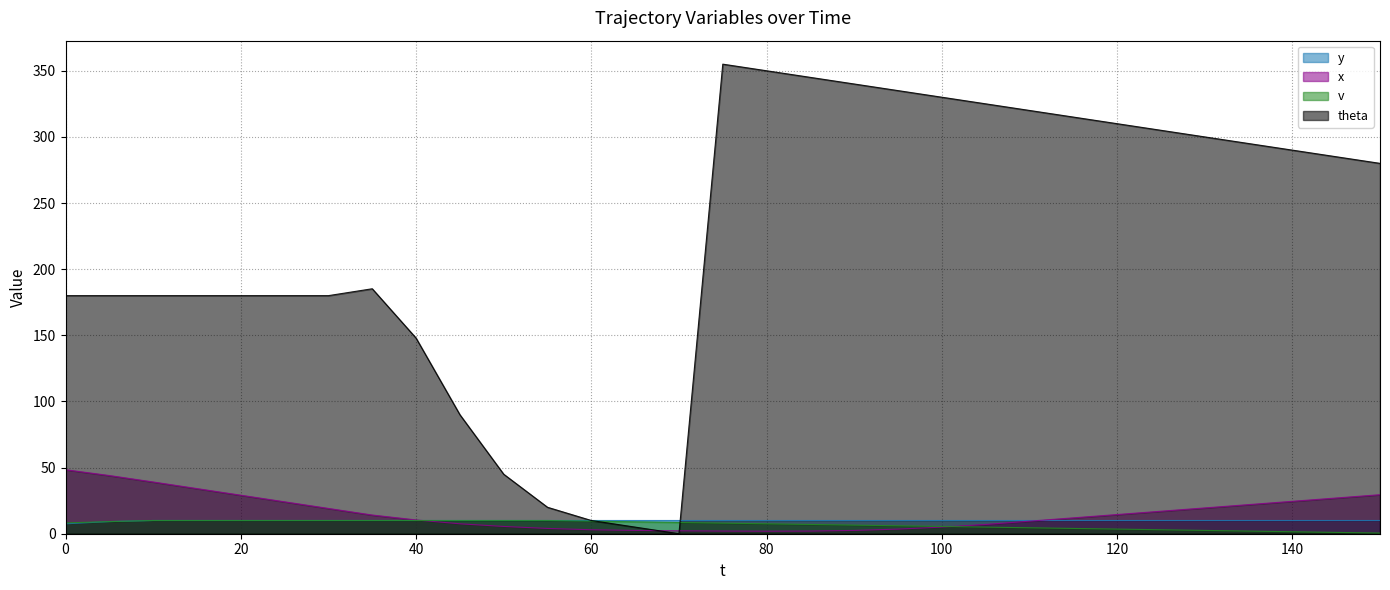

Between 90 and 135, which series saw the biggest shift?

theta